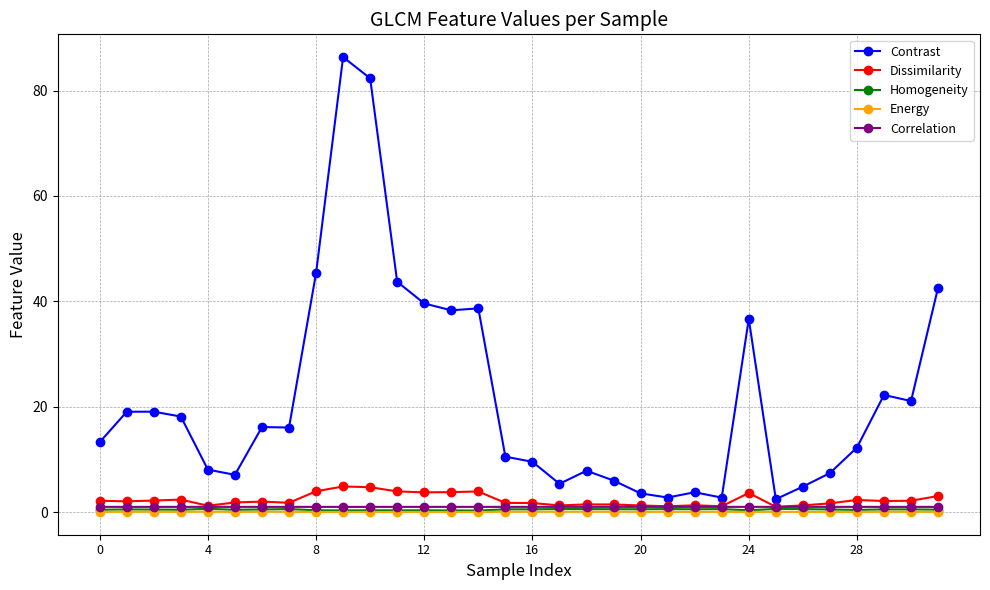

True or false: Contrast and Energy intersect in this chart.

False